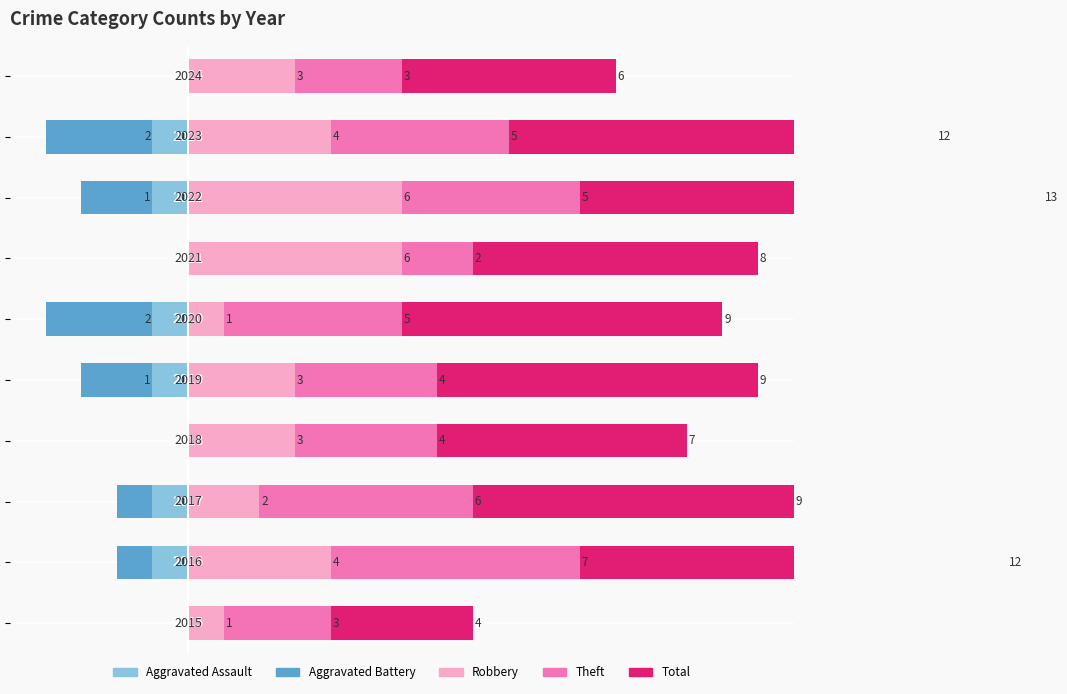

How many data points in Robbery are less than 3?

3